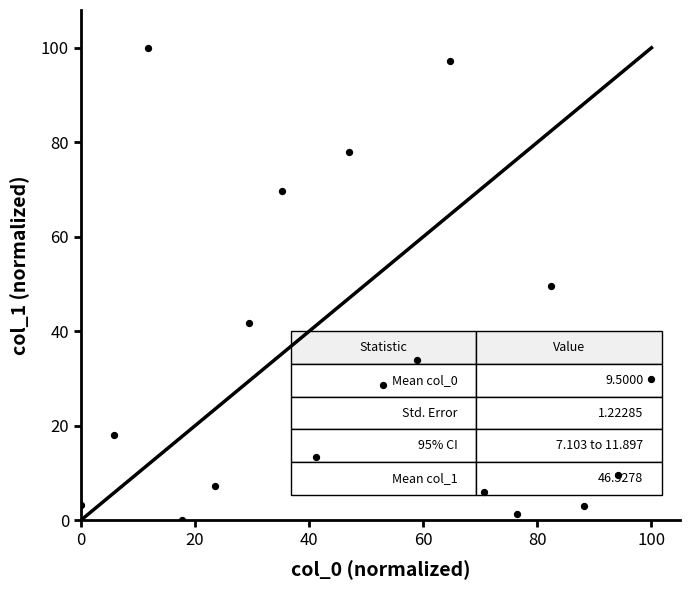

What is the range of Y values (max minus min)?

100.0